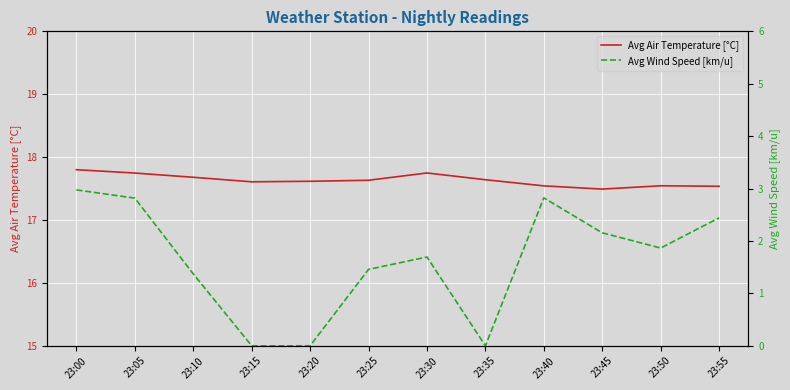

Reading left to right, extract all data points from this chart.

Avg Air Temperature [°C]: 17.8	17.7	17.7	17.6	17.6	17.6	17.7	17.6	17.5	17.5	17.5	17.5
Avg Wind Speed [km/u]: 3.0	2.8	1.4	0.0	0.0	1.5	1.7	0.0	2.8	2.2	1.9	2.4